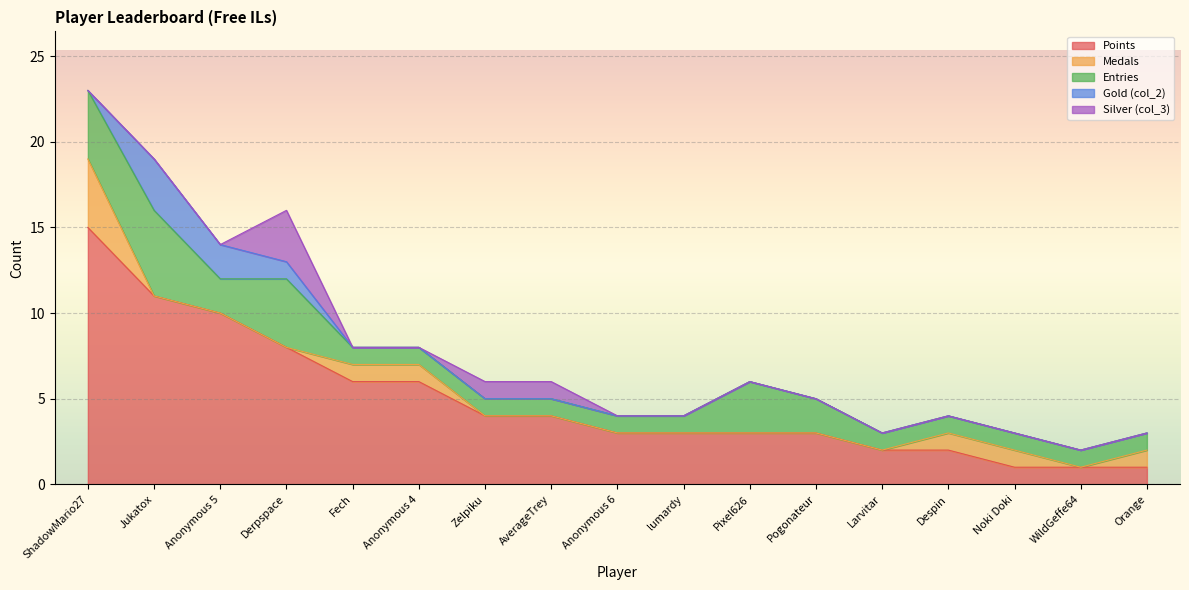

What are all the series names shown in the legend?

Points, Medals, Entries, Gold (col_2), Silver (col_3)